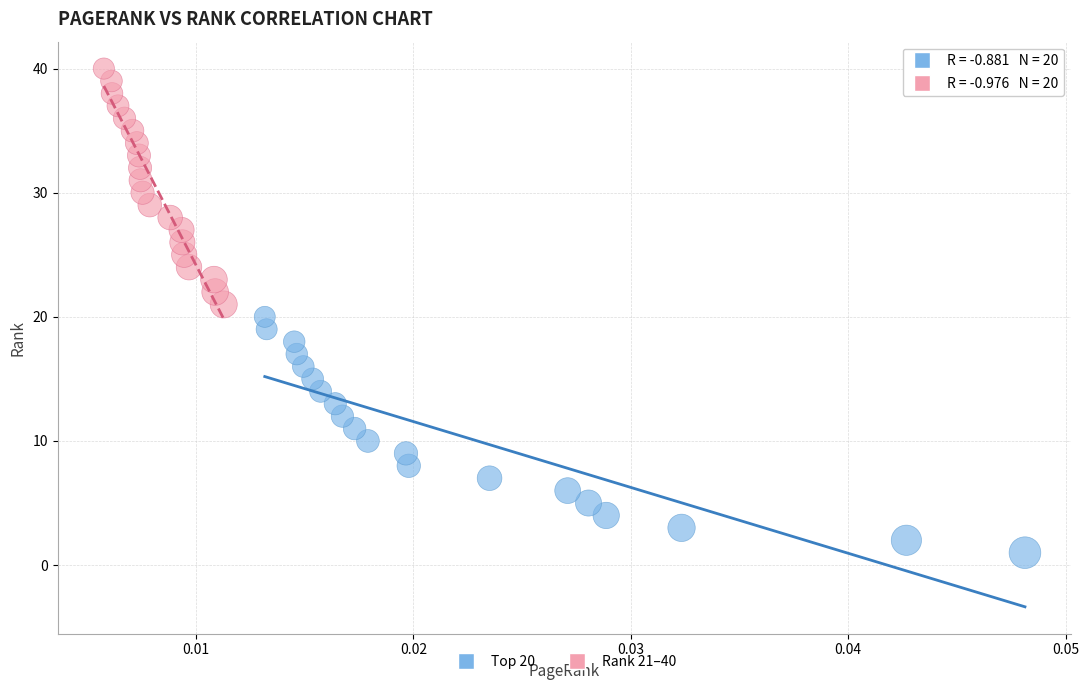

Which series reaches the minimum Y coordinate?

Top 20